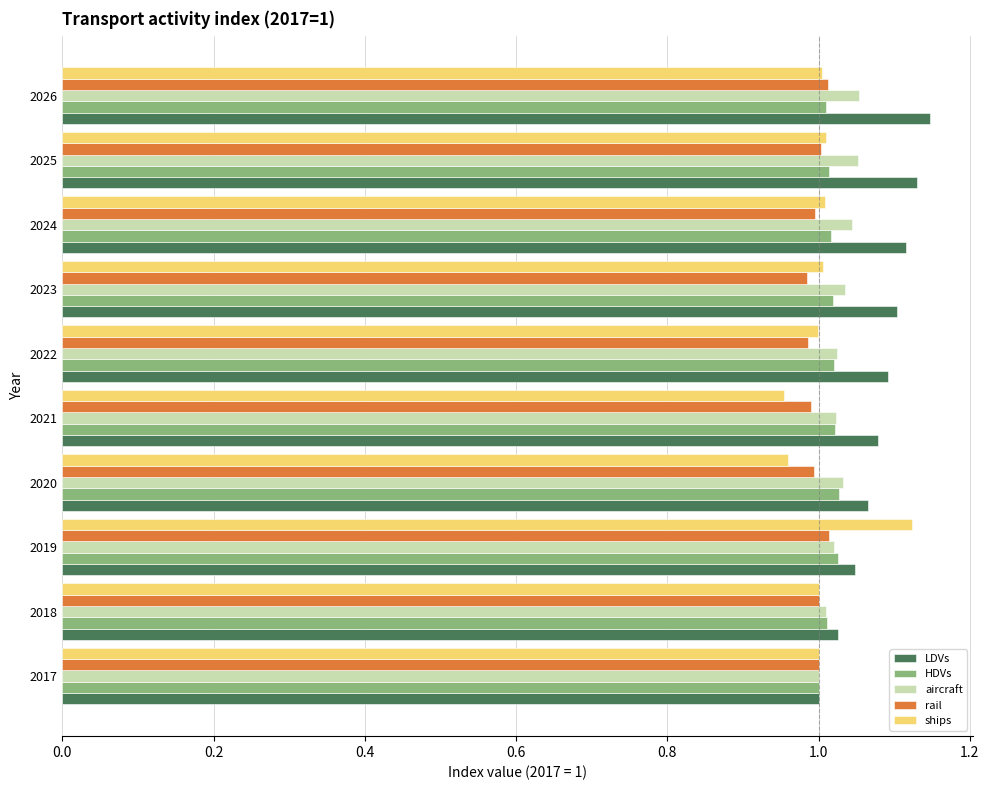

Which series has the largest range (max minus min)?

ships